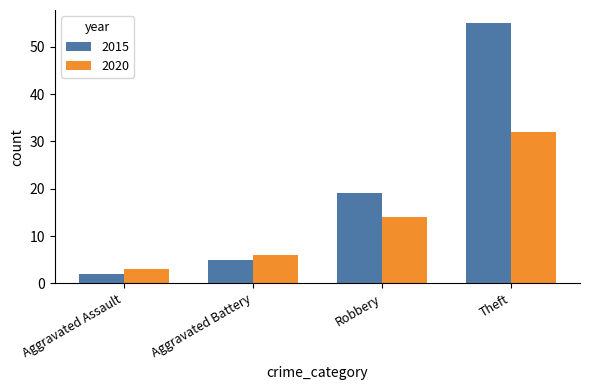

What is the approximate value of 2020 at Robbery, to the nearest 5?

15